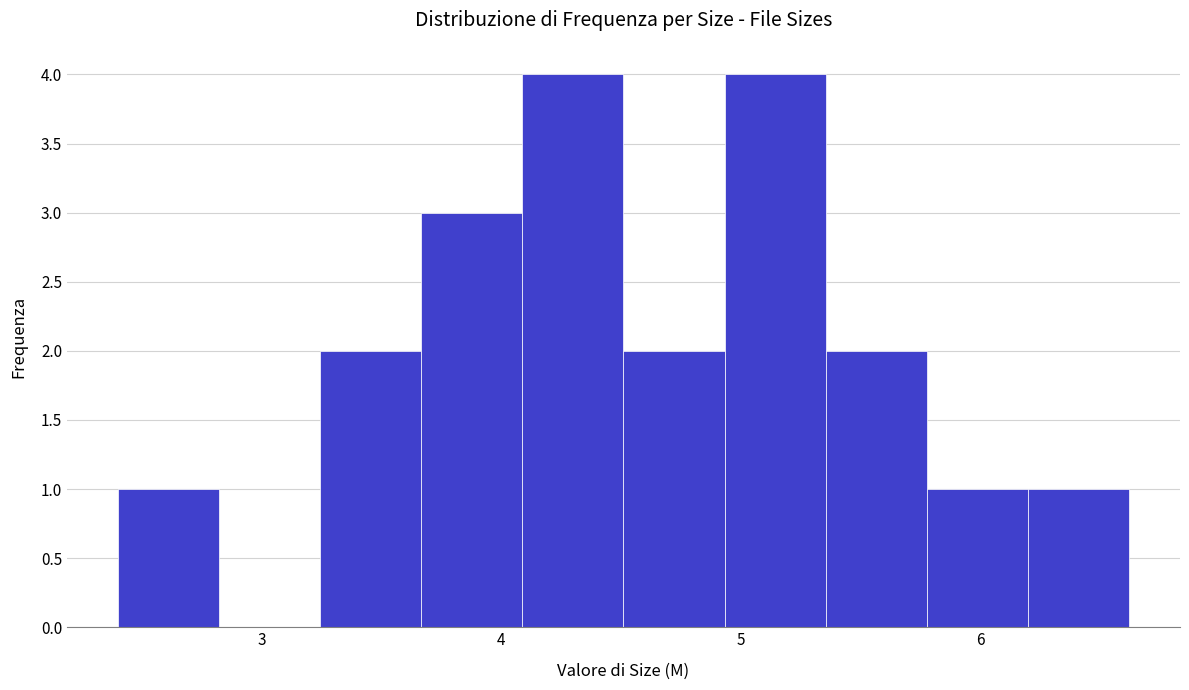

Reading left to right, transcribe this chart: for each bar, give the range it covers on the x-axis and its height. Neither the bar edges nor the heights are printed on the chart, so give them approximately, as read against the axes.

2.4 to 2.8: 1
2.8 to 3.2: 0
3.2 to 3.7: 2
3.7 to 4.1: 3
4.1 to 4.5: 4
4.5 to 4.9: 2
4.9 to 5.4: 4
5.4 to 5.8: 2
5.8 to 6.2: 1
6.2 to 6.6: 1